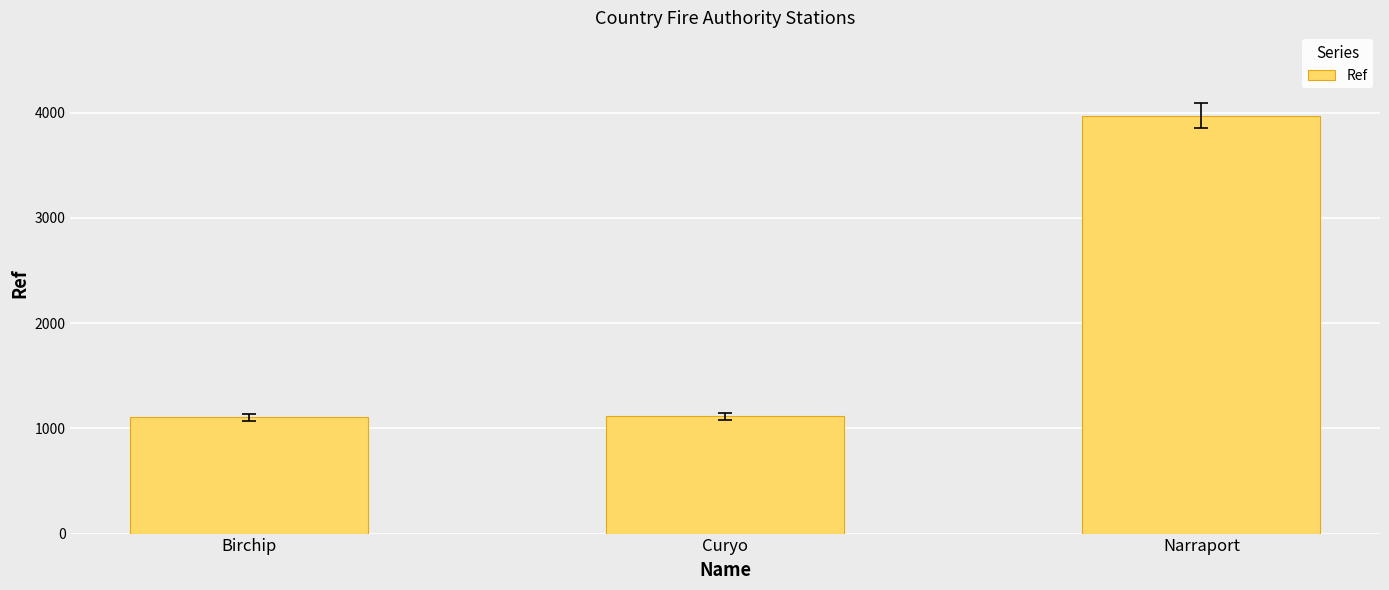

What is the minimum value shown in the chart?

1105